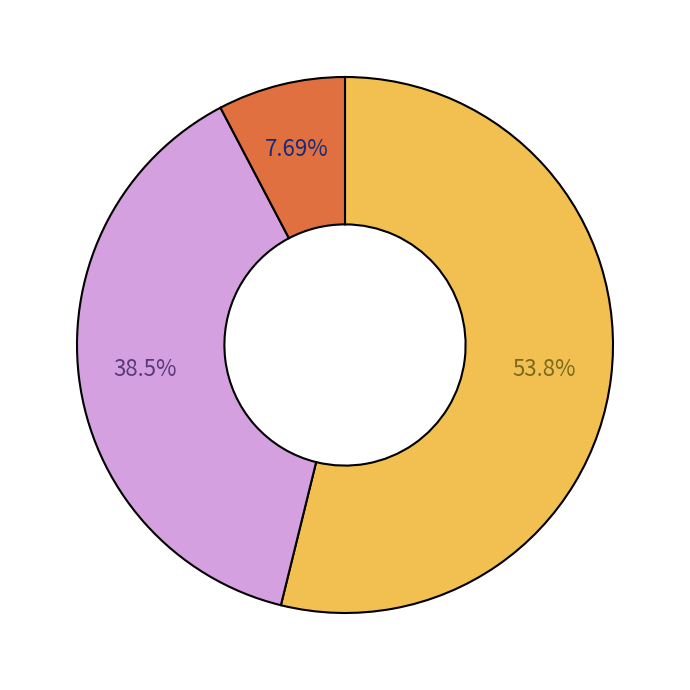

Is there any slice that represents more than half of the pie?

Yes